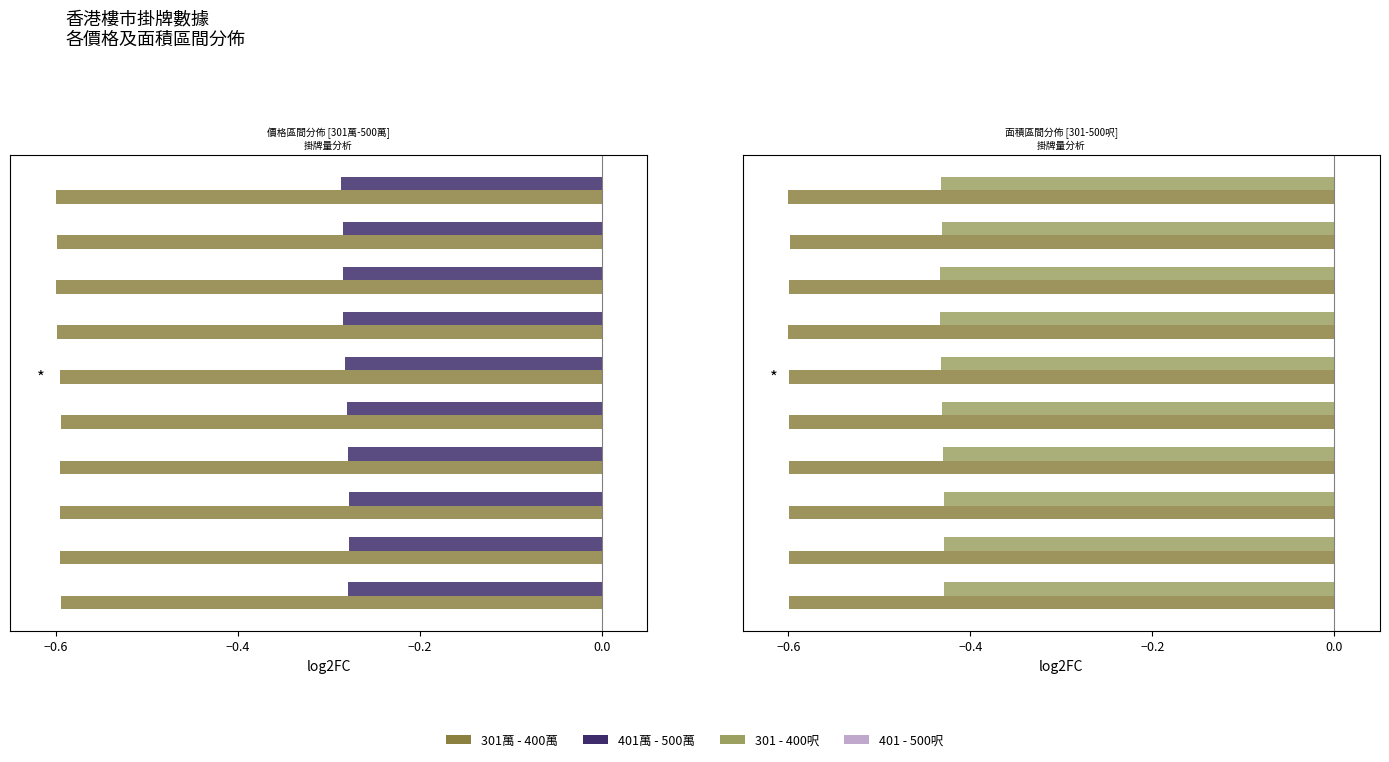

Does the chart contain any negative values?

Yes